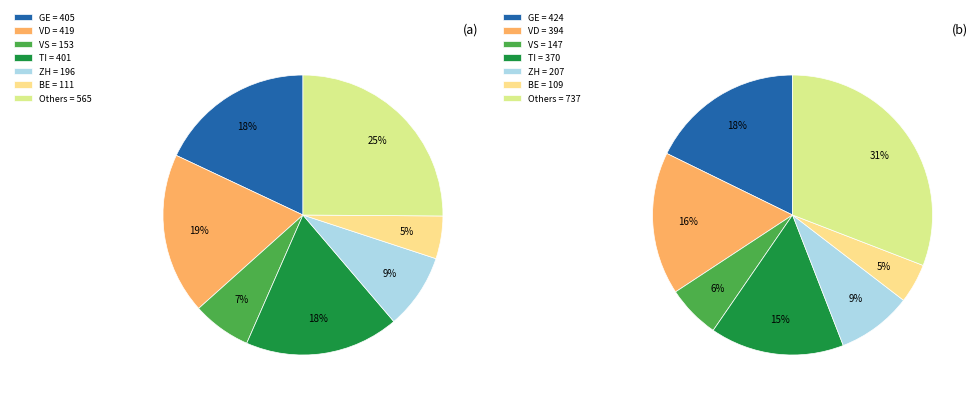

True or false: 2020-03-09 accounts for 14% of the total.

False